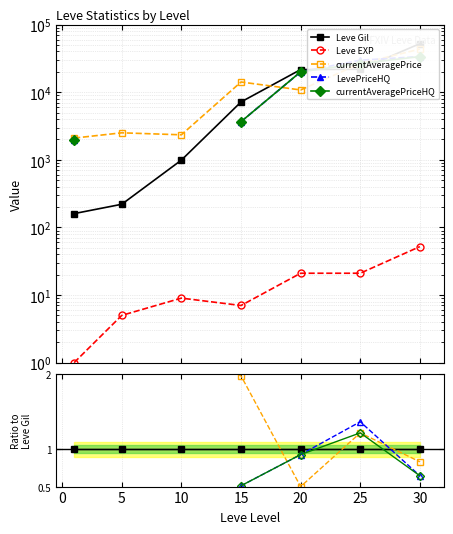

Does the chart have visible grid lines?

Yes